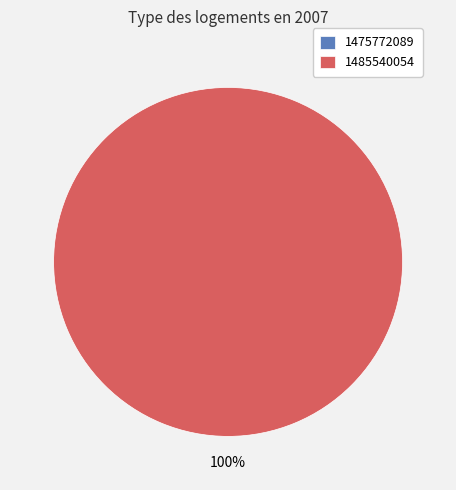

Which slice is the smallest?

1475772089